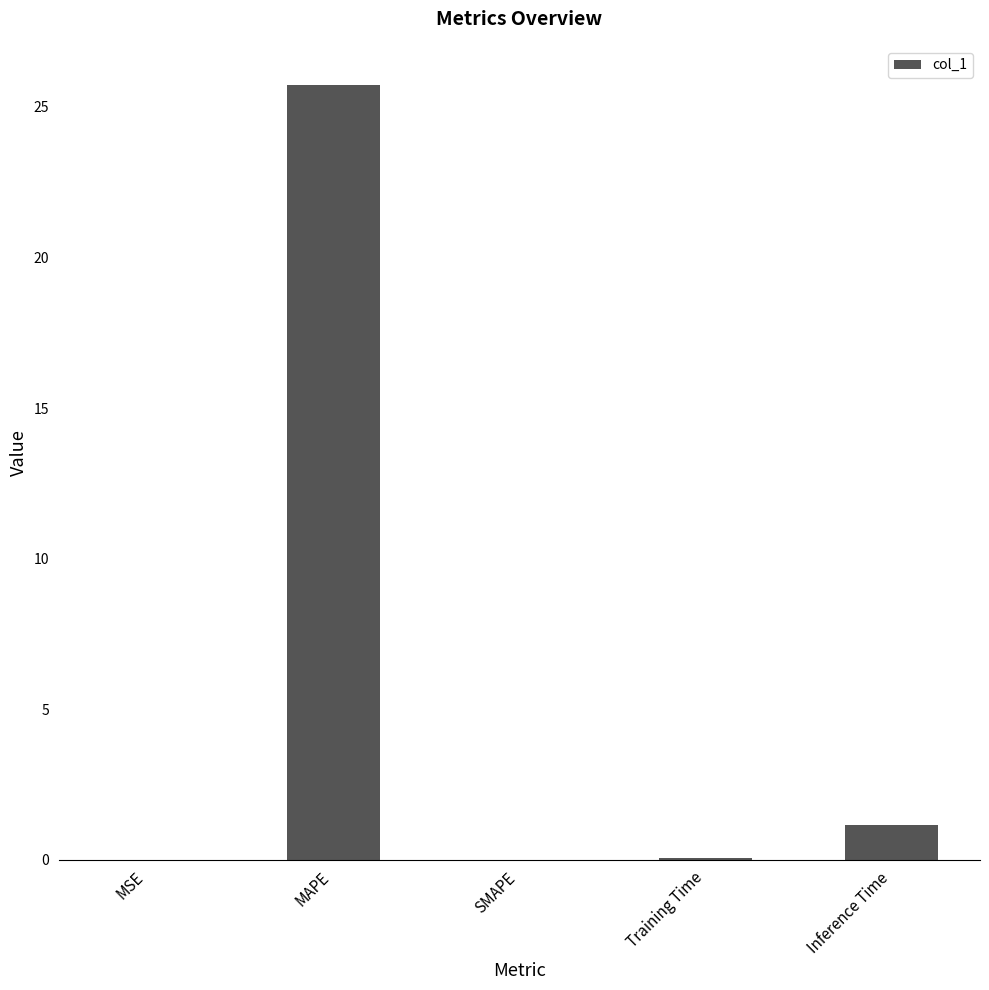

Are the bars horizontal?

No